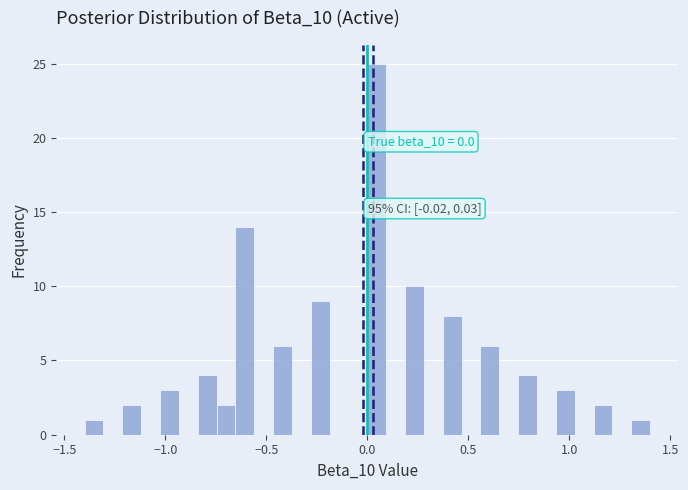

Around what value on the x-axis is the tallest bar? Give the approximate position of its centre, as read against the axis.

0.05